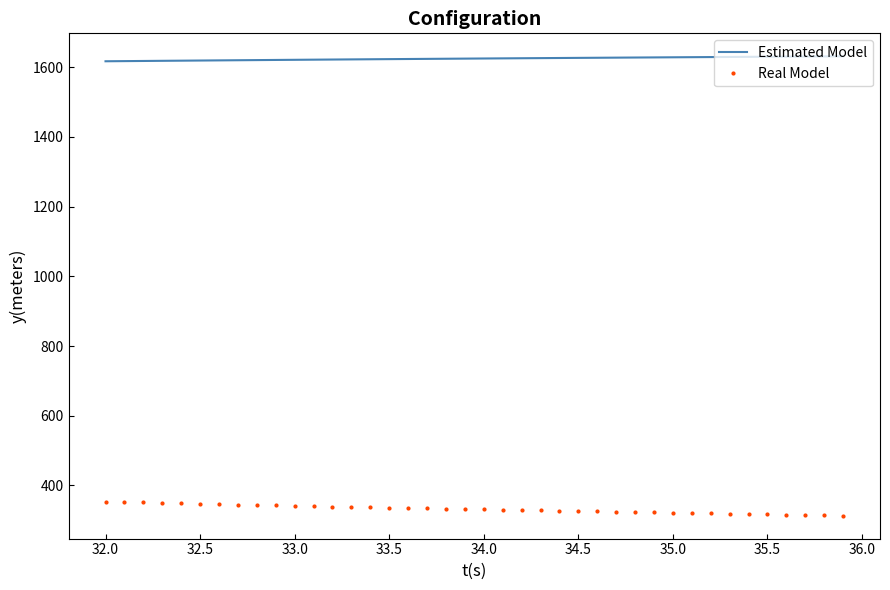

Which series has the largest total across all categories?

Estimated Model